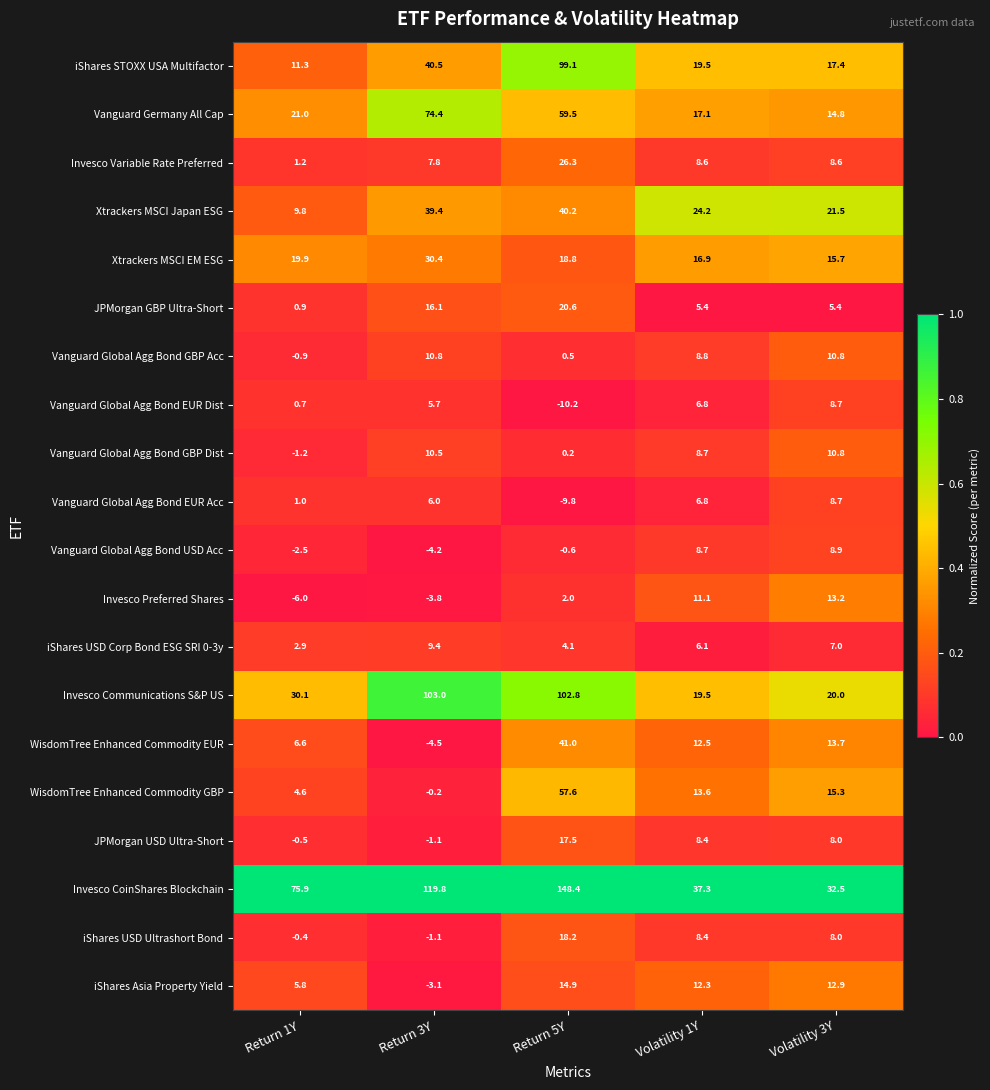

At which category is the sum across all series the highest?

Return 5Y